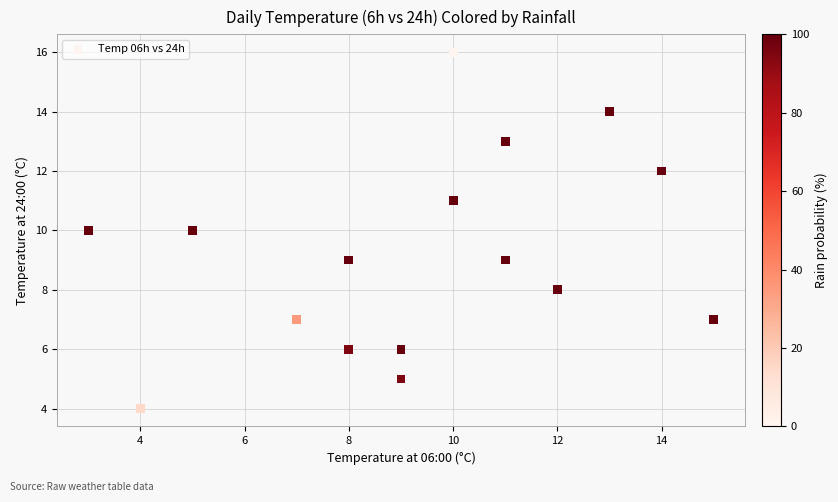

What is the range of X values (max minus min)?

12